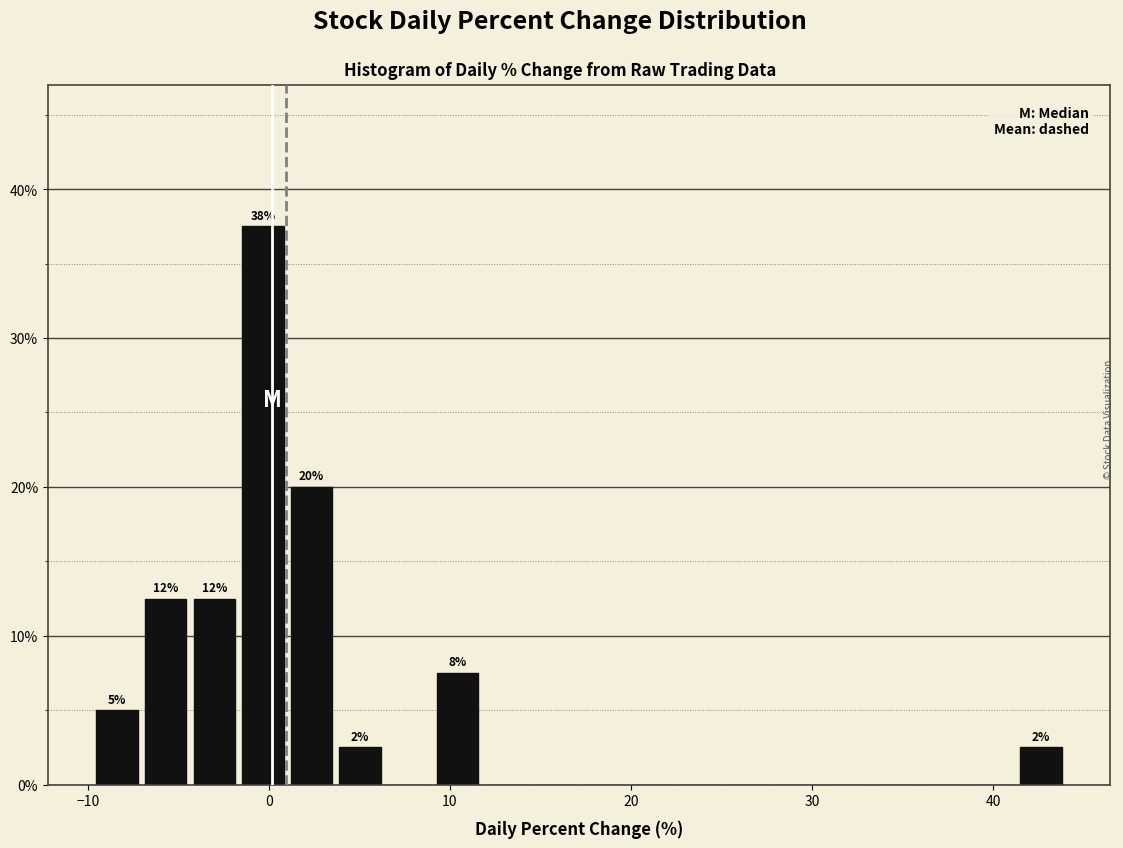

Around what value on the x-axis is the tallest bar? Give the approximate position of its centre, as read against the axis.

0